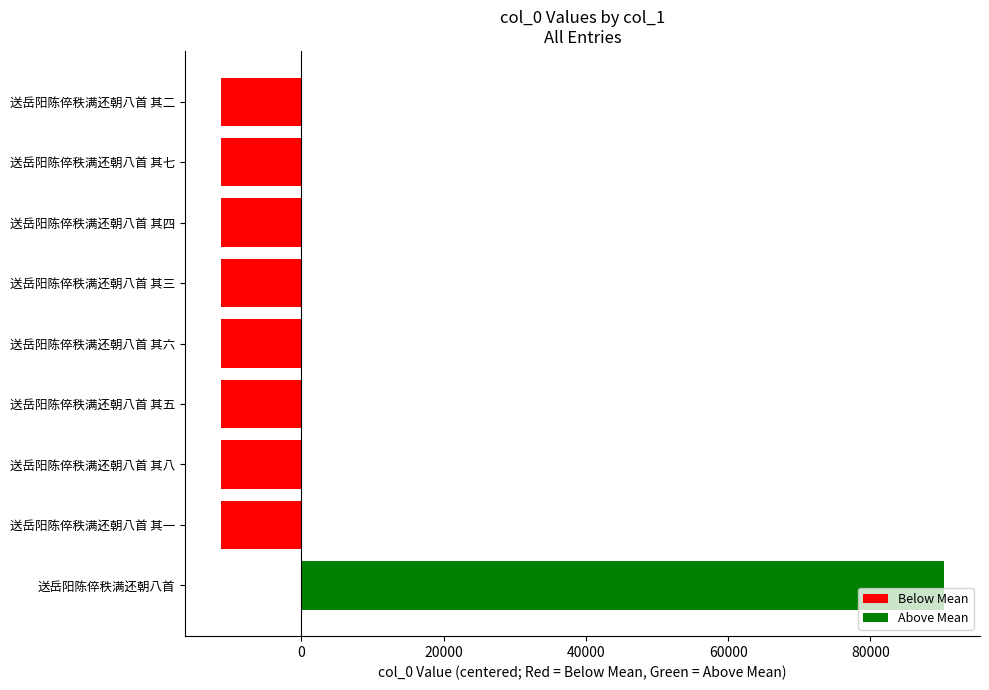

What is the maximum value shown in the chart?

90318.7